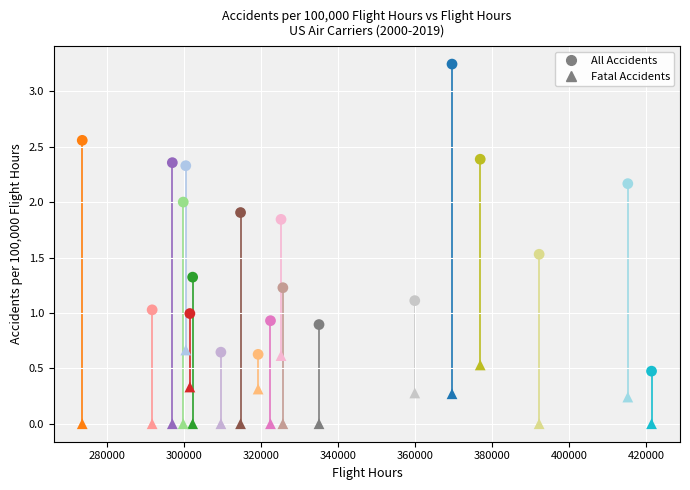

Count the number of points in this scatter plot.

40